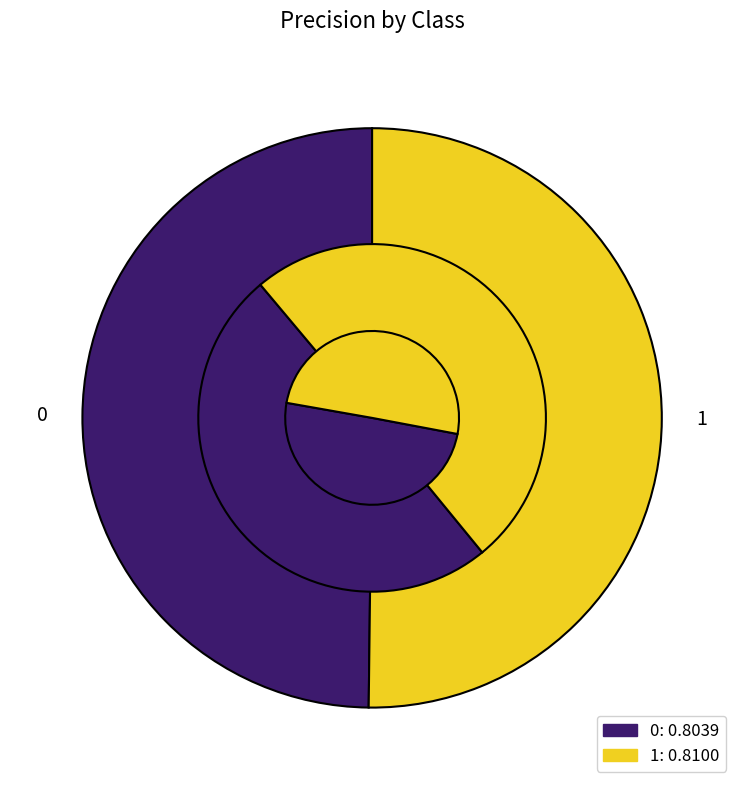

To the nearest percent, what percentage of the pie is 0?

50%